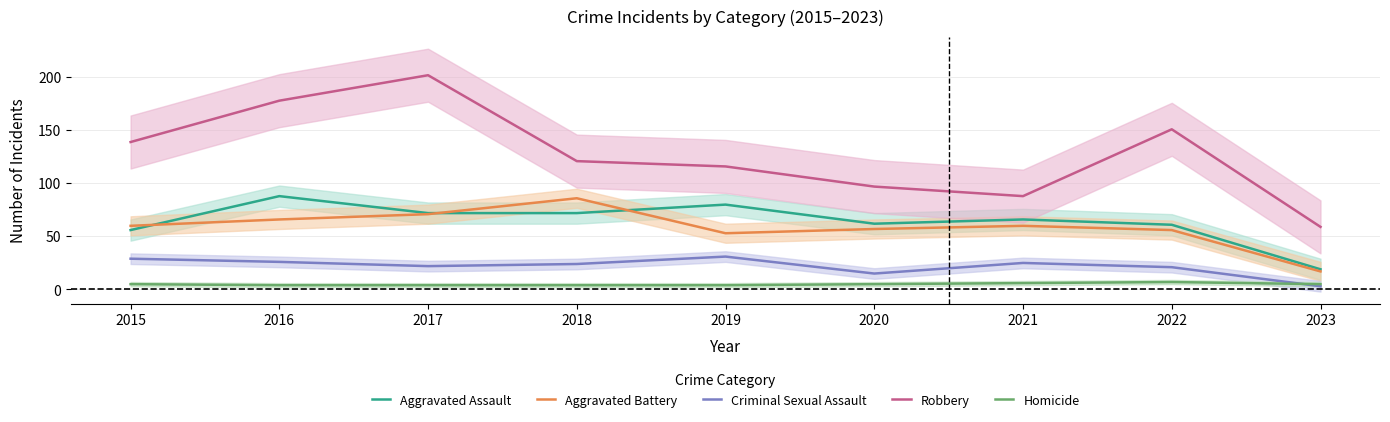

Reading left to right, list all the values displayed in this chart.

Aggravated Assault: 56	88	72	72	80	62	66	61	19
Aggravated Battery: 60	66	71	86	53	57	60	56	17
Criminal Sexual Assault: 29	26	22	24	31	15	25	21	3
Robbery: 139	178	202	121	116	97	88	151	59
Homicide: 5	4	4	4	4	5	6	7	5